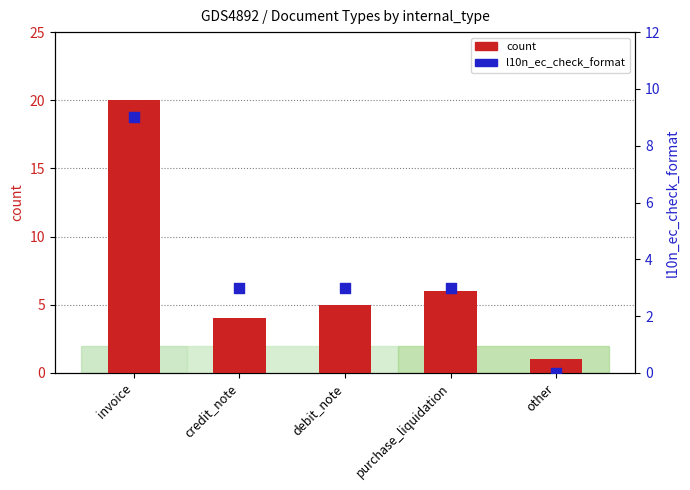

At which category is the sum across all series the highest?

invoice